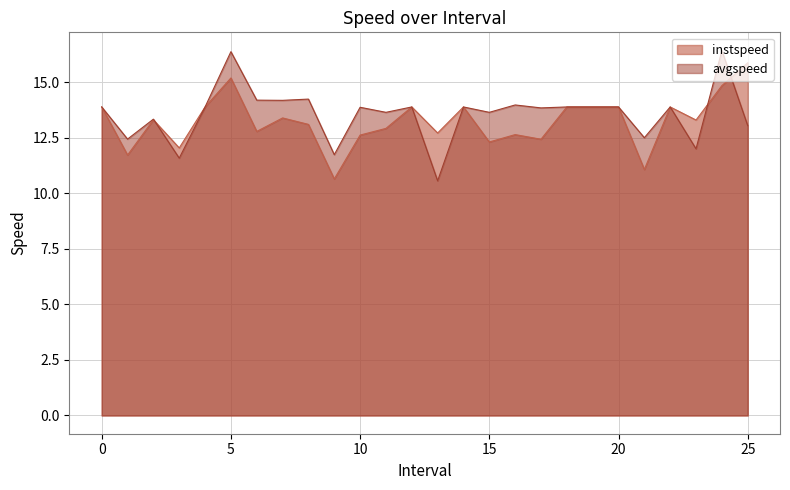

True or false: avgspeed has more than 2 points higher than both neighbors.

True